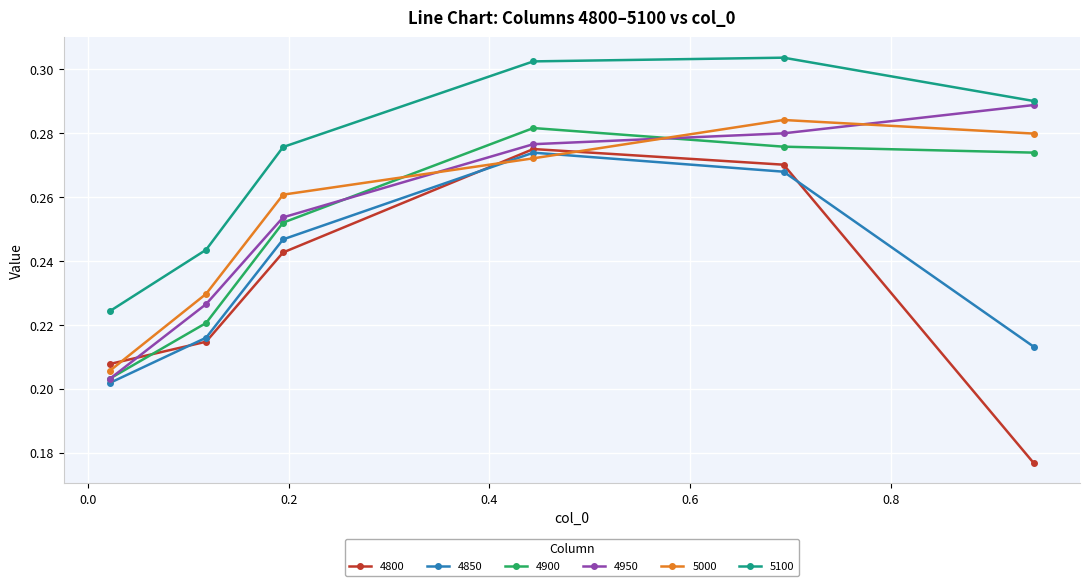

What is the difference between the maximum and minimum values in the 4950 series?

0.1